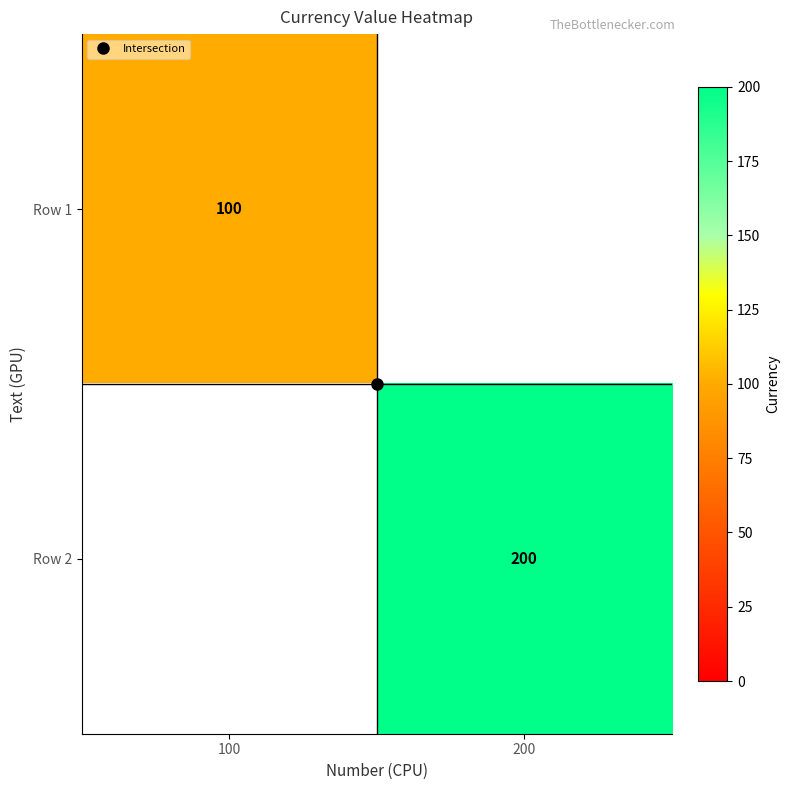

The value of Row 2 at 200 is 306.7. True or false?

False